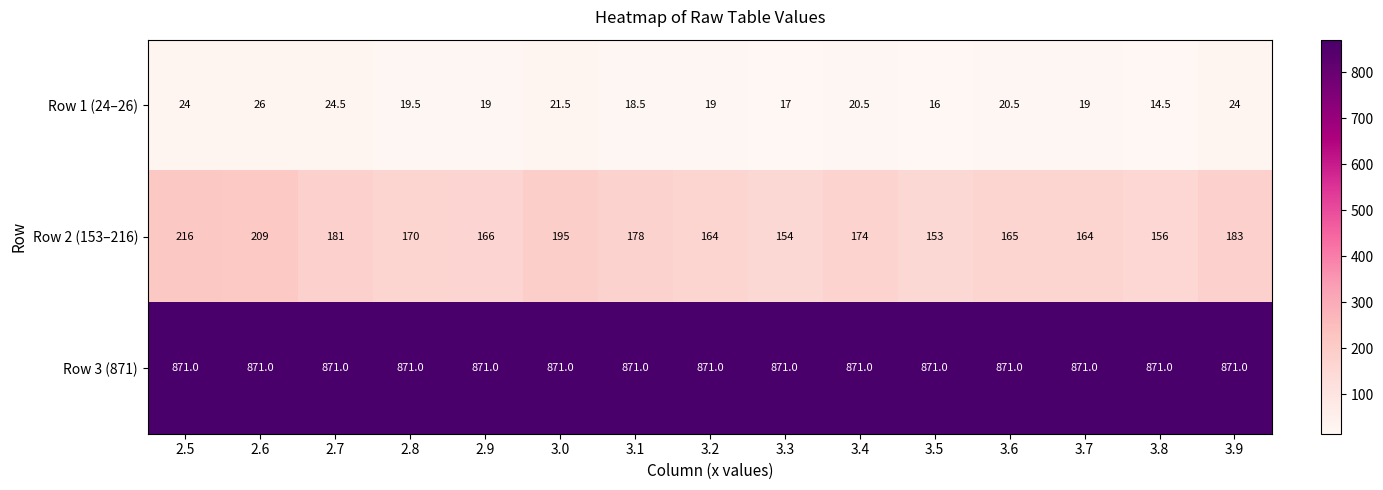

Is it true that Row 1 (24–26) equals 24.5 at 2.7?

True